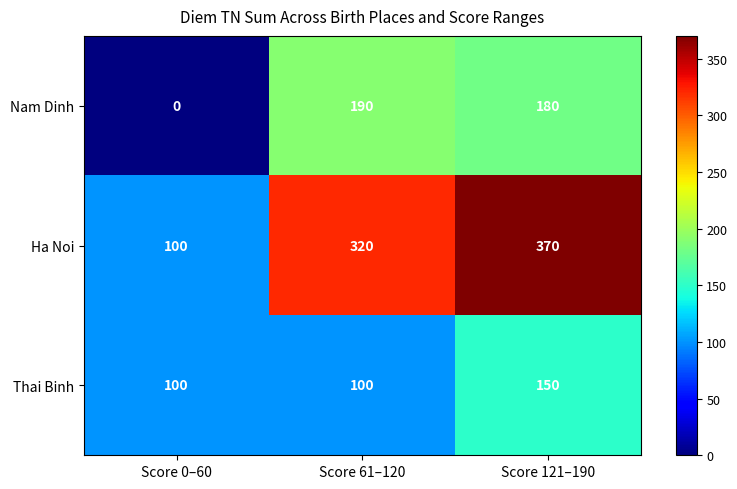

Where is Nam Dinh nearest to the value 95?

Score 121–190